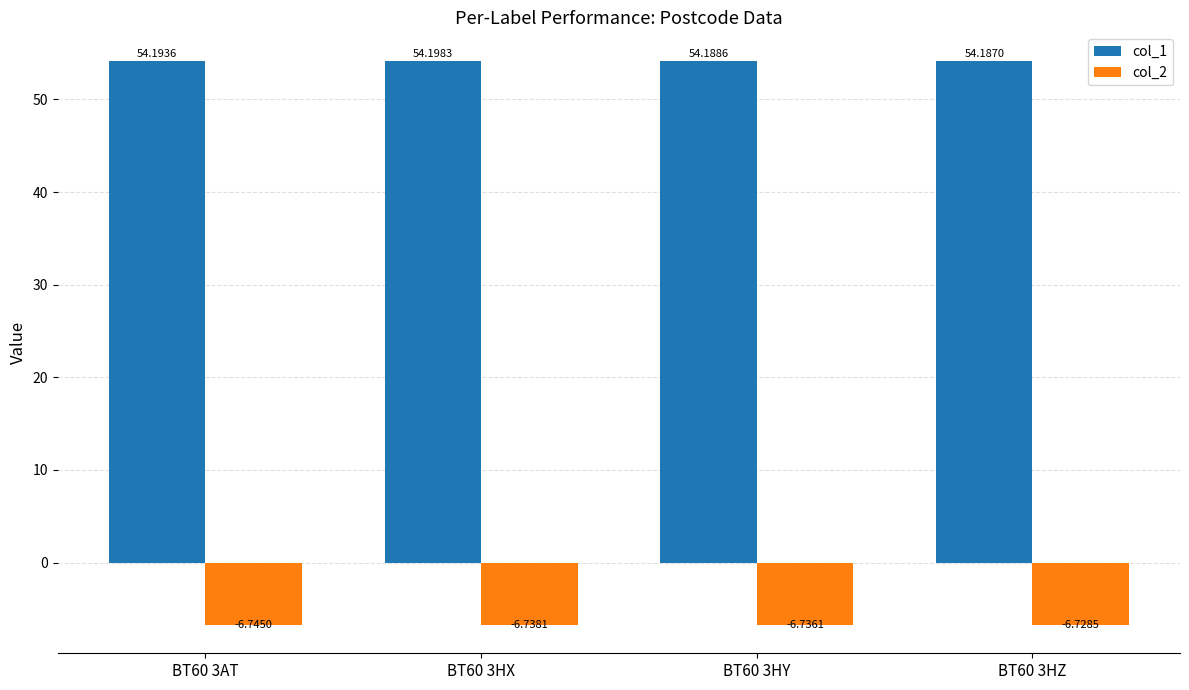

At which label does col_2 reach its minimum?

BT60 3AT